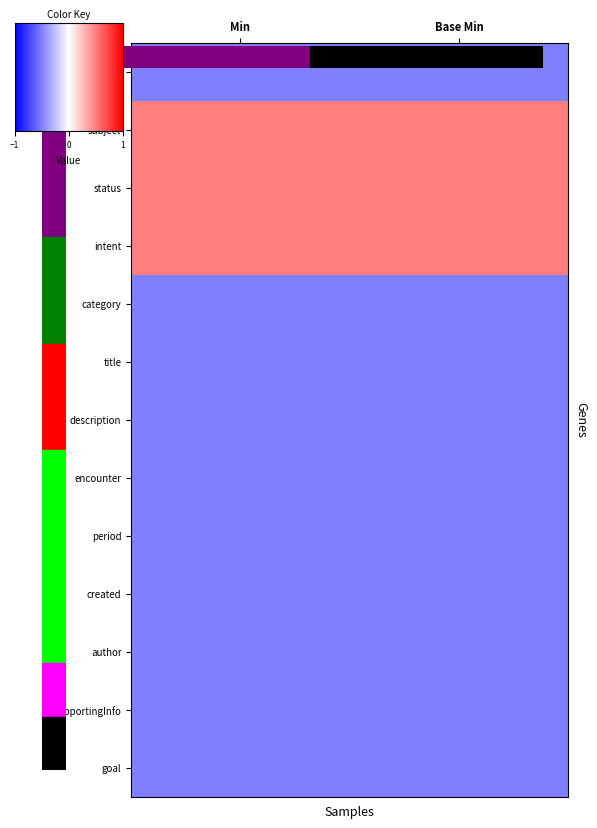

Rank the series at Base Min from highest to lowest value.

subject, status, intent, identifier, category, title, description, encounter, period, created, author, supportingInfo, goal